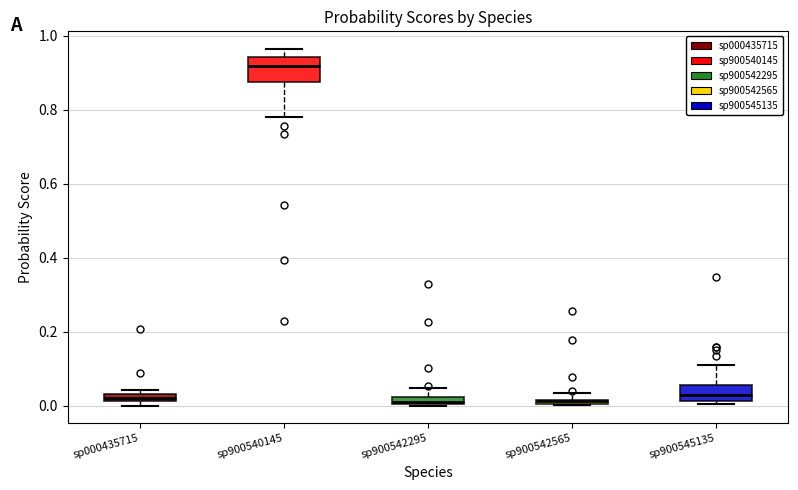

Where does the upper whisker of the box for sp900545135 end on the y-axis? The values are not printed on the chart, so give them approximately, as read against the axis.

0.10